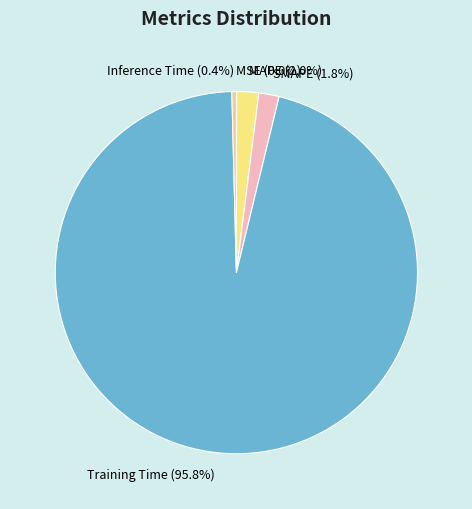

To the nearest percent, what percentage of the pie is Training Time?

96%